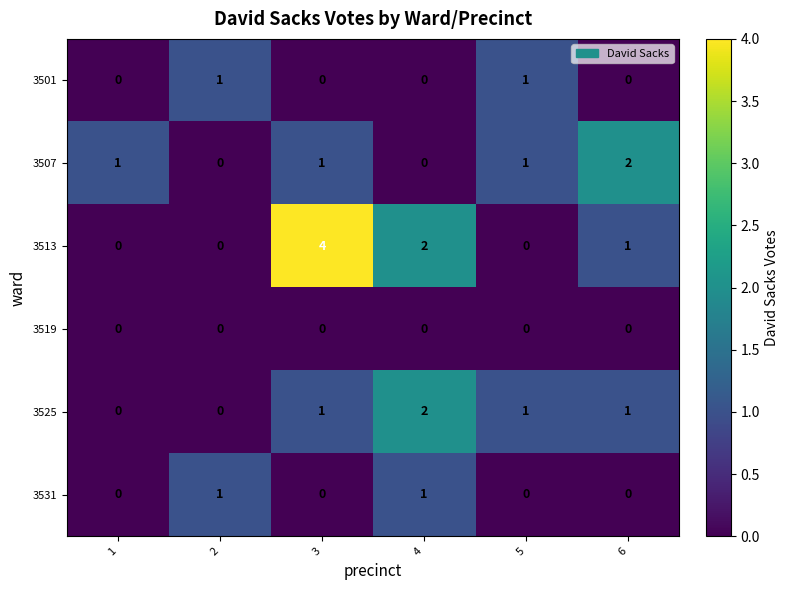

Which series has the widest spread of values?

3513